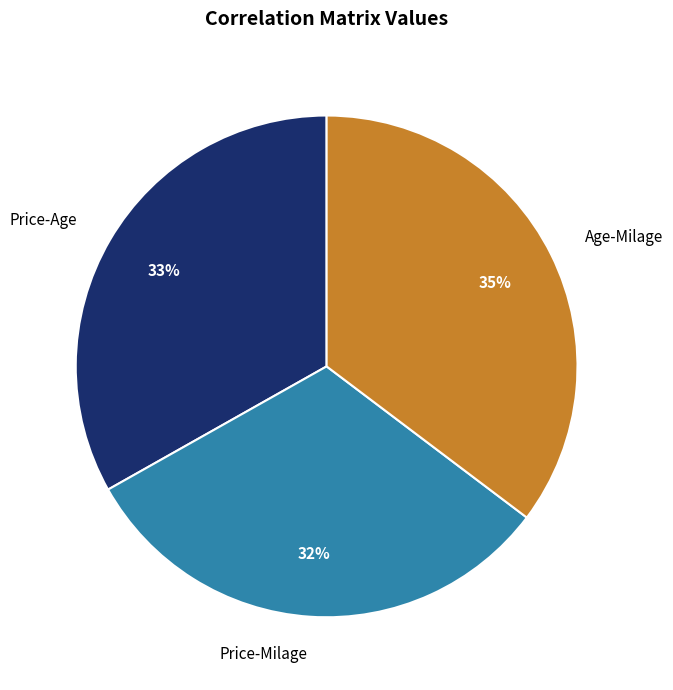

Does Price-Age represent more than half of the total?

No